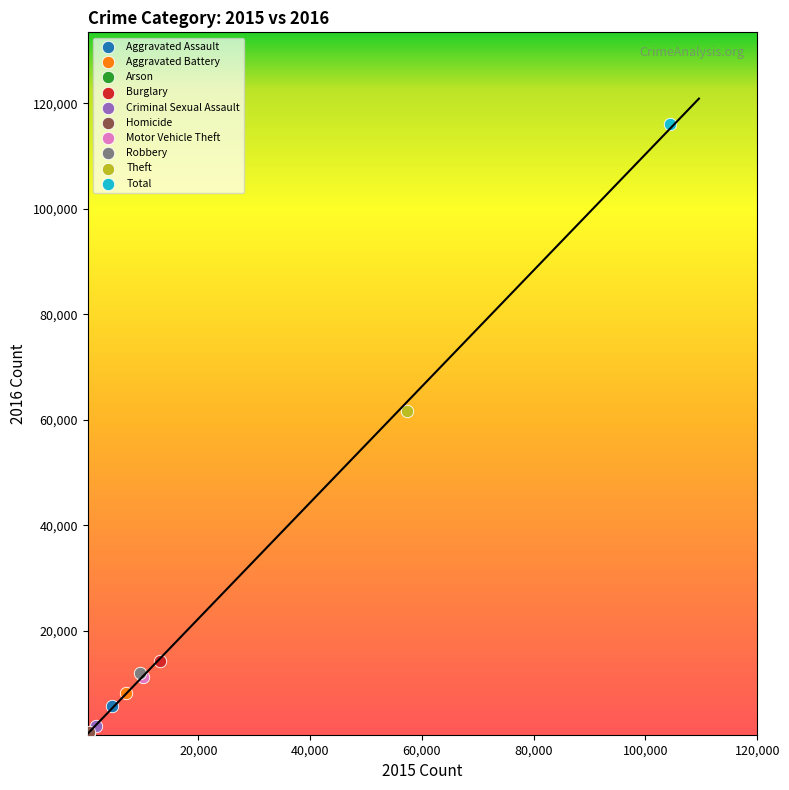

What are all the series names shown in the legend?

Aggravated Assault, Aggravated Battery, Arson, Burglary, Criminal Sexual Assault, Homicide, Motor Vehicle Theft, Robbery, Theft, Total